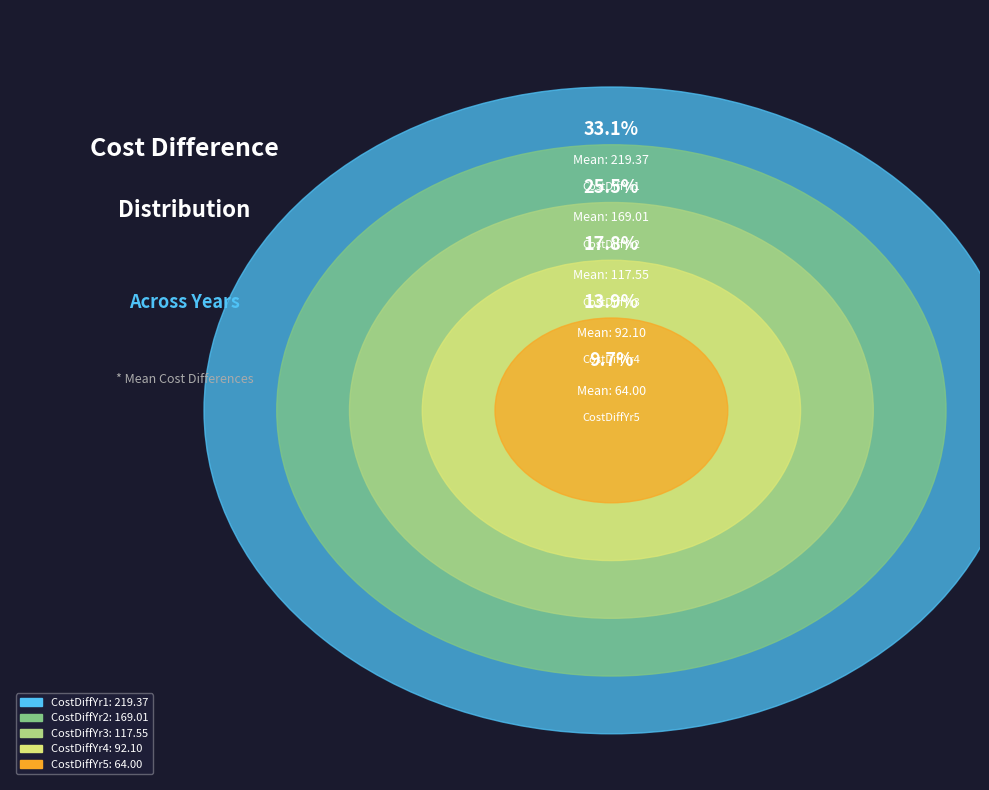

Count the number of slices in the pie.

5